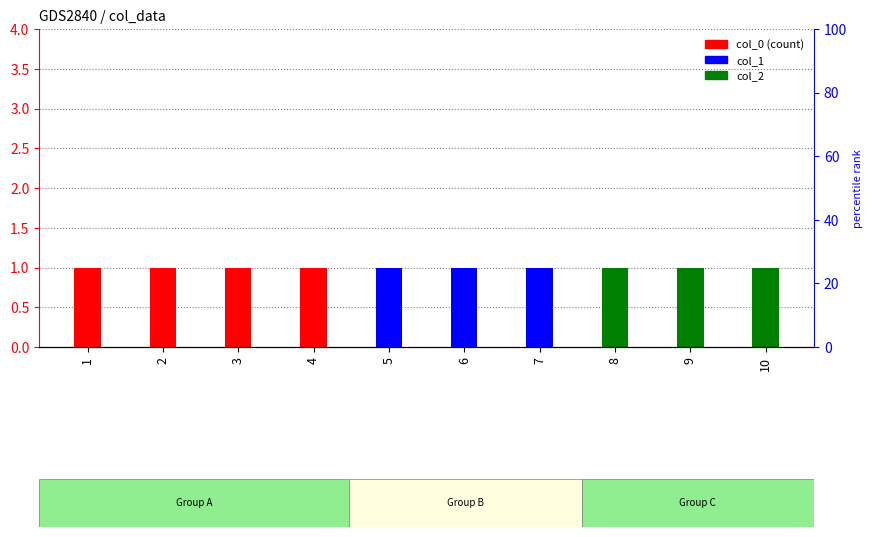

At which category does the chart reach its peak across all series?

1